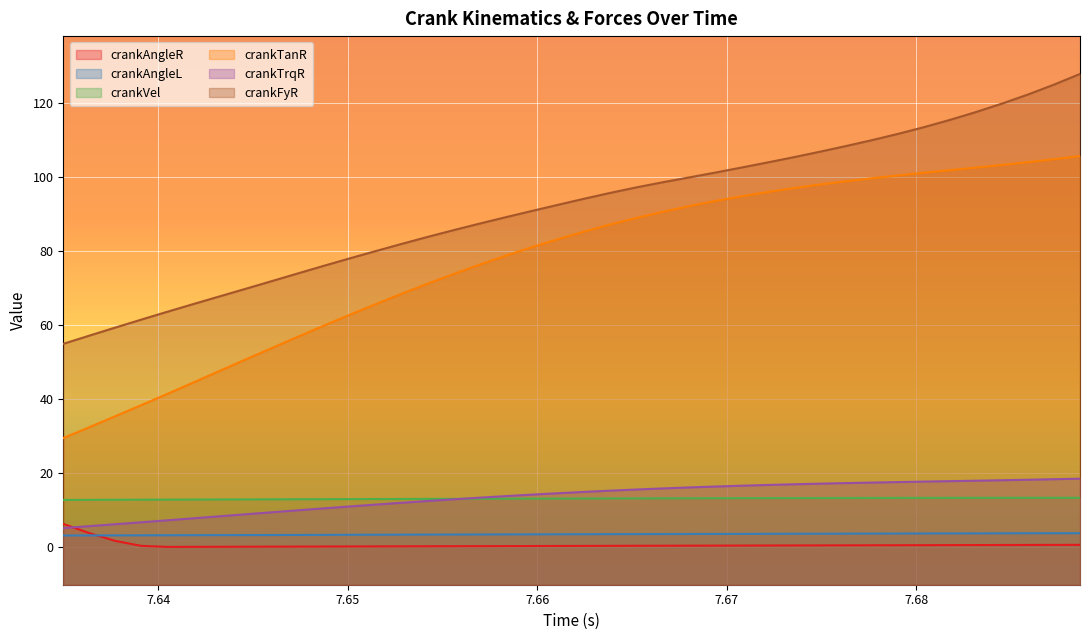

True or false: crankFyR and crankTanR cross at least once.

False